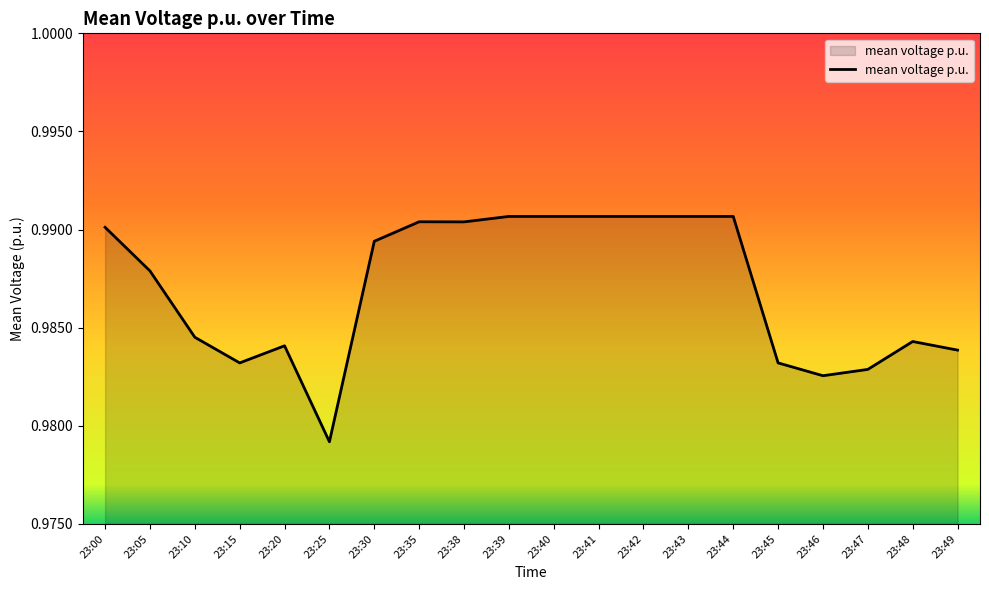

Does the chart display data point markers on the line(s)?

No